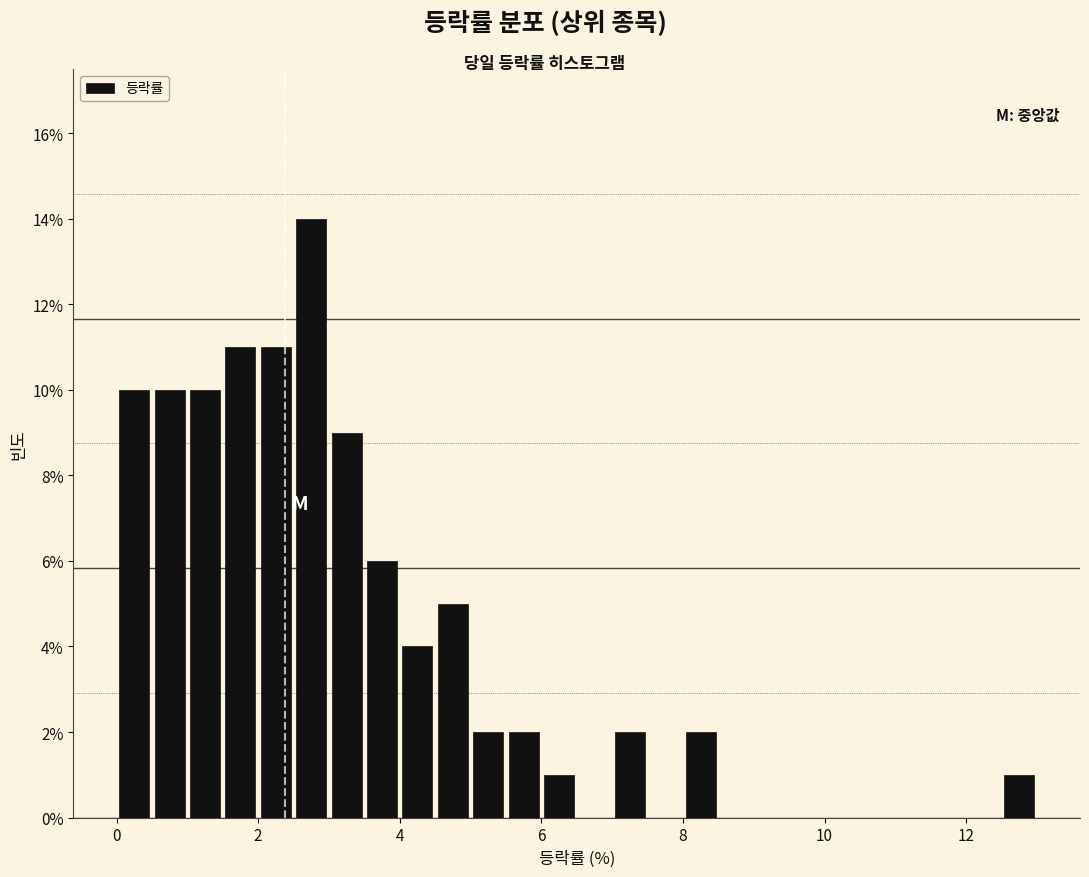

Around what value on the x-axis is the tallest bar? Give the approximate position of its centre, as read against the axis.

2.8